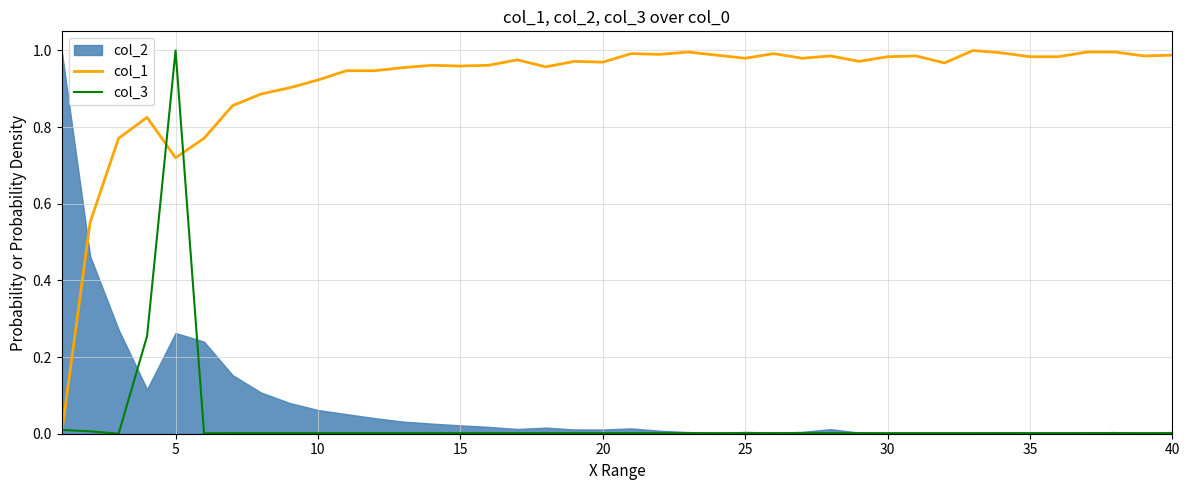

What is the average value of the col_1 series?

0.9